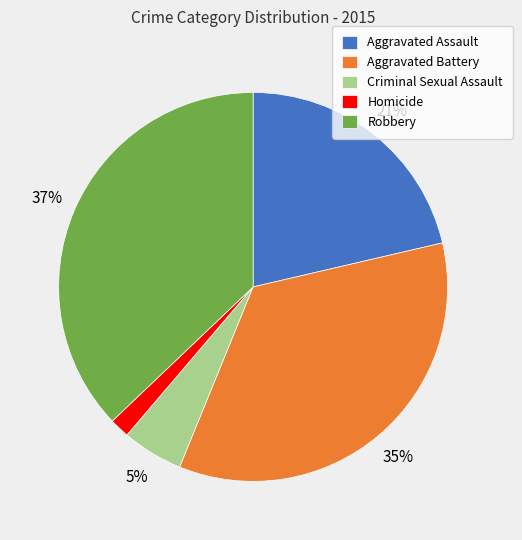

Does Criminal Sexual Assault represent more than half of the total?

No